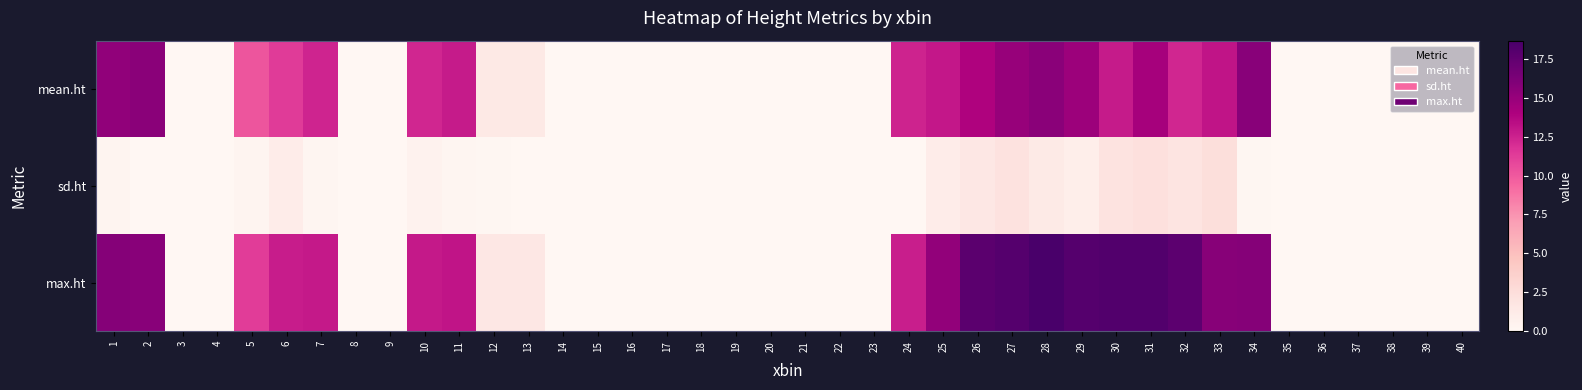

Reading right to left, list all the values displayed in this chart.

mean.ht: 40=0.0	39=0.0	38=0.0	37=0.0	36=0.0	35=0.0	34=15.6	33=13.1	32=12.3	31=14.3	30=12.8	29=14.8	28=15.6	27=15.0	26=13.9	25=13.0	24=12.5	23=0.0	22=0.0	21=0.0	20=0.0	19=0.0	18=0.0	17=0.0	16=0.0	15=0.0	14=0.0	13=1.4	12=1.4	11=12.8	10=12.3	9=0.0	8=0.0	7=12.3	6=11.4	5=10.2	4=0.0	3=0.0	2=15.6	1=15.3
sd.ht: 40=0.0	39=0.0	38=0.0	37=0.0	36=0.0	35=0.0	34=0.1	33=2.4	32=1.9	31=2.3	30=2.0	29=0.9	28=1.4	27=2.1	26=1.6	25=1.0	24=0.1	23=0.0	22=0.0	21=0.0	20=0.0	19=0.0	18=0.0	17=0.0	16=0.0	15=0.0	14=0.0	13=0.1	12=0.1	11=0.2	10=0.5	9=0.0	8=0.0	7=0.2	6=1.0	5=0.4	4=0.0	3=0.0	2=0.0	1=0.3
max.ht: 40=0.0	39=0.0	38=0.0	37=0.0	36=0.0	35=0.0	34=15.8	33=15.7	32=17.7	31=18.2	30=18.2	29=18.0	28=18.7	27=18.0	26=17.7	25=15.2	24=12.6	23=0.0	22=0.0	21=0.0	20=0.0	19=0.0	18=0.0	17=0.0	16=0.0	15=0.0	14=0.0	13=1.6	12=1.6	11=13.1	10=12.8	9=0.0	8=0.0	7=12.8	6=12.7	5=11.3	4=0.0	3=0.0	2=15.7	1=15.8